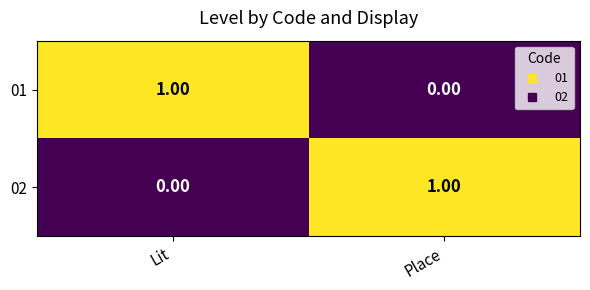

Which category has the lowest value in the 02 series?

Lit